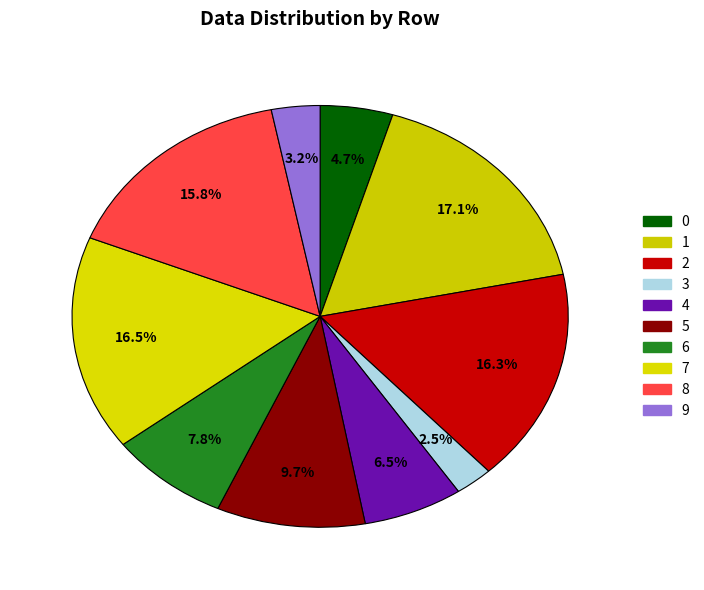

Rank the categories by value from highest to lowest.

1, 7, 2, 8, 5, 6, 4, 0, 9, 3